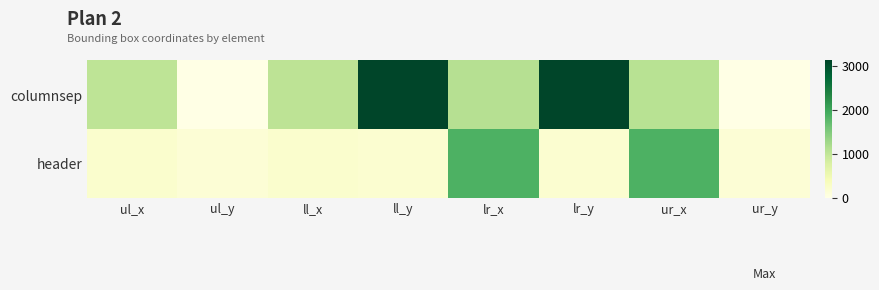

Between lr_y and lr_x, which is larger?

lr_y